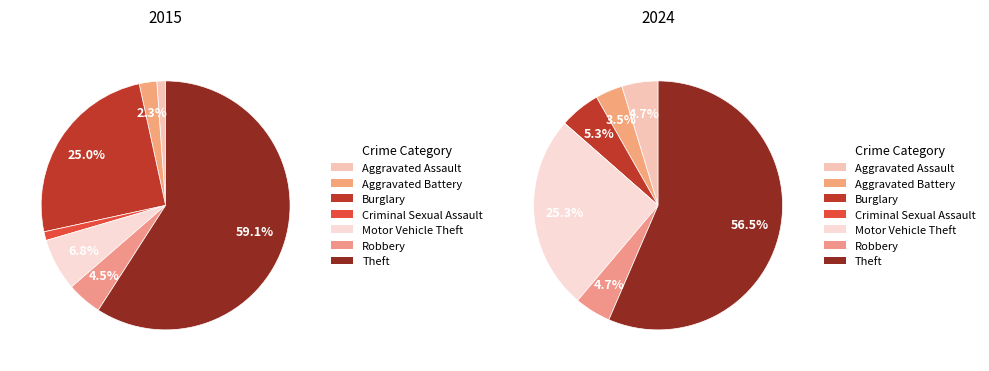

Combined, what portion of the pie is 4 and values_2015?

8.0%